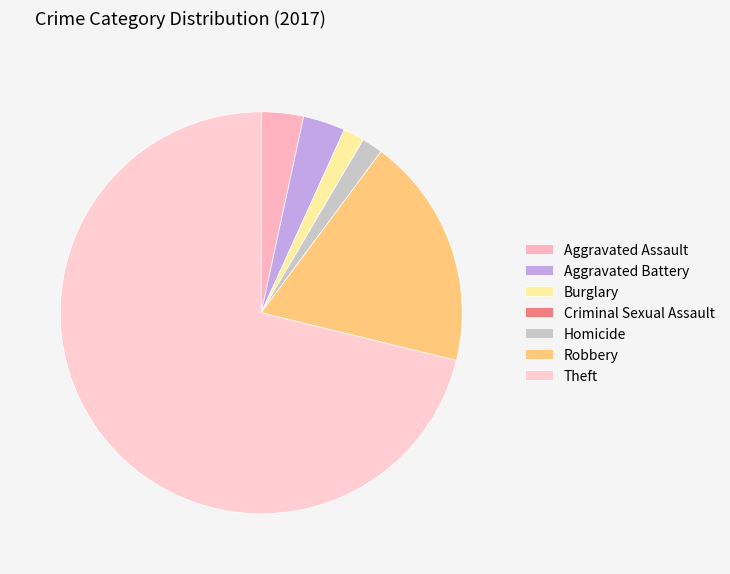

To the nearest percent, what is the difference between the Burglary and Criminal Sexual Assault slice percentages?

2%